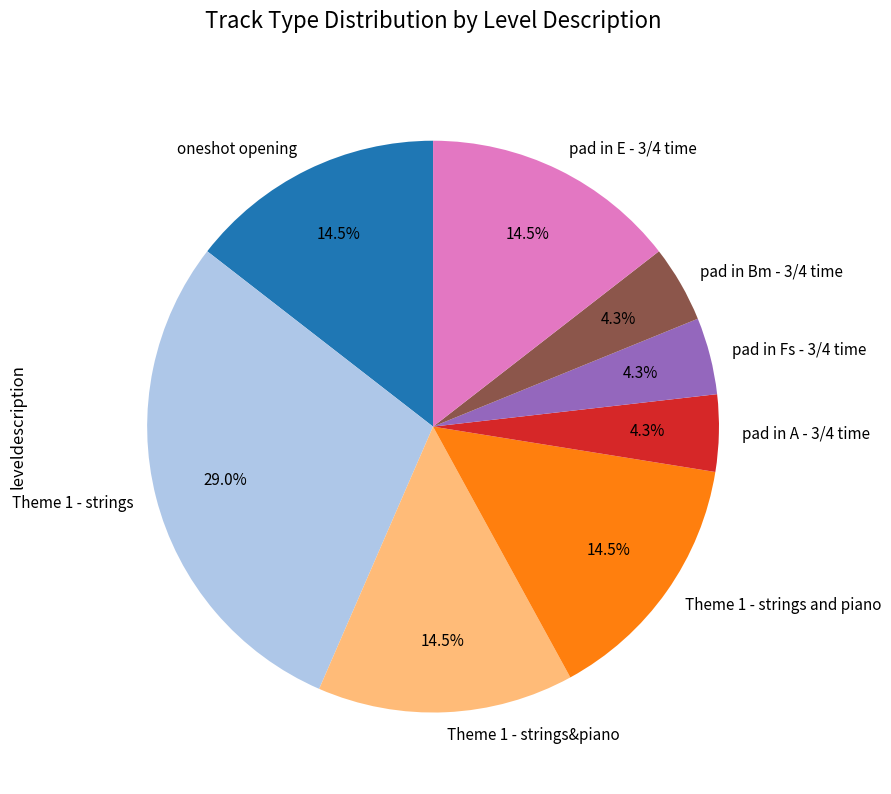

What is the total percentage of oneshot opening and Theme 1 - strings?

43.5%